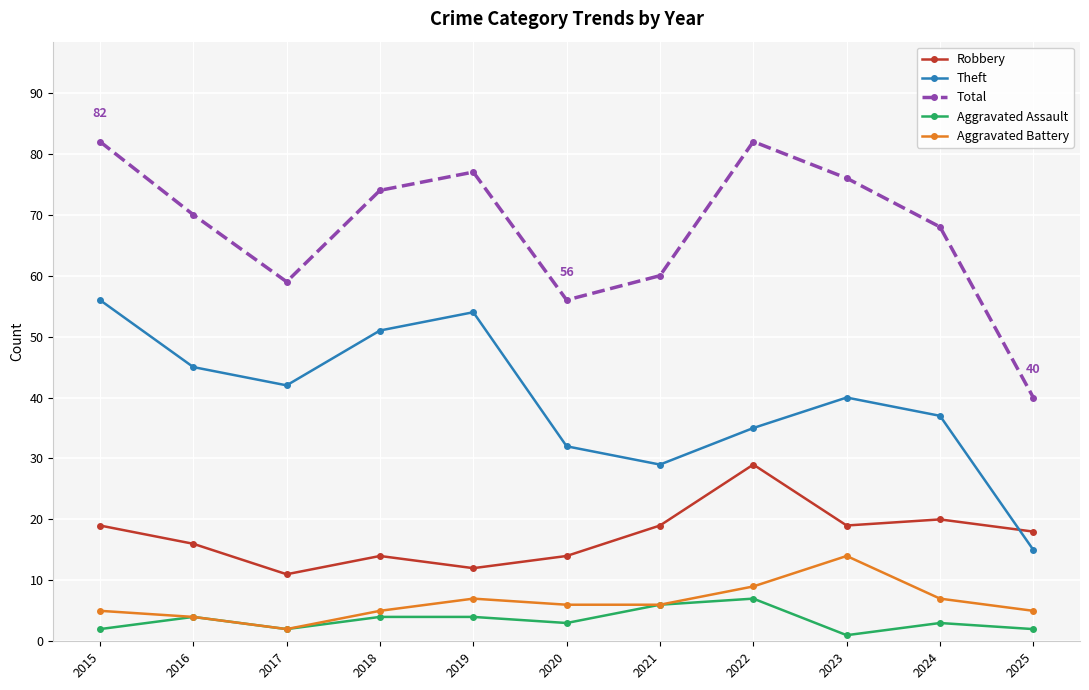

True or false: Total and Aggravated Assault intersect in this chart.

False